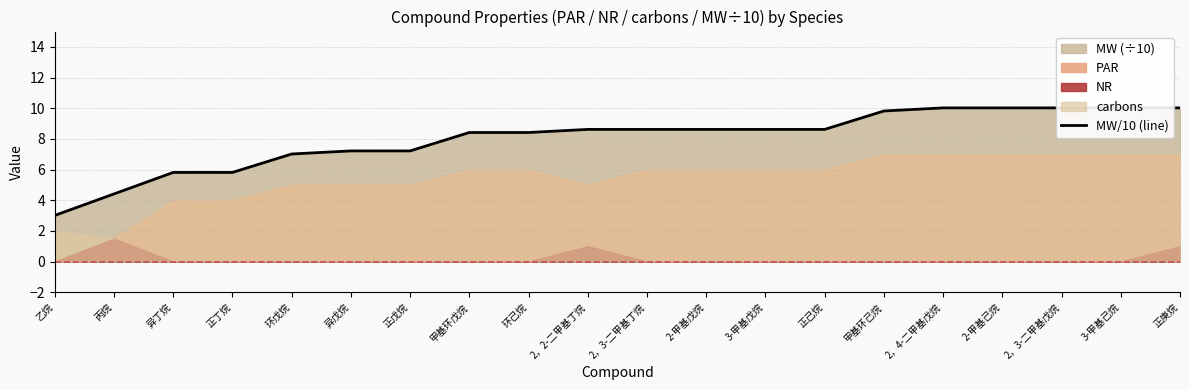

True or false: the data shows 8.6 at 2，2-二甲基丁烷.

True